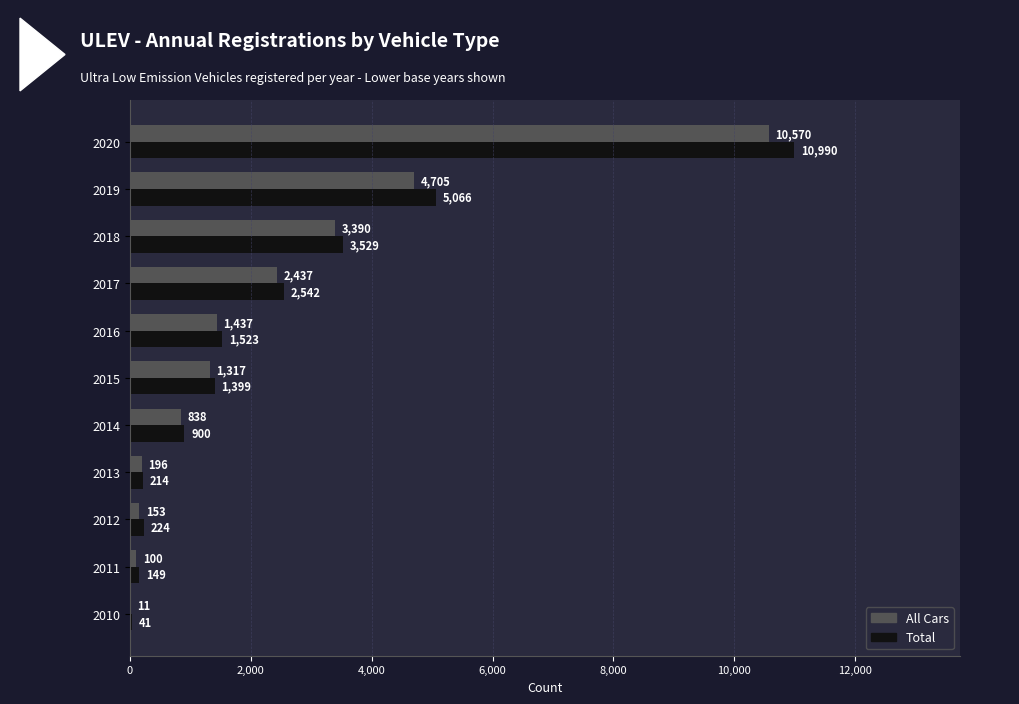

Which series has the largest total across all categories?

Total